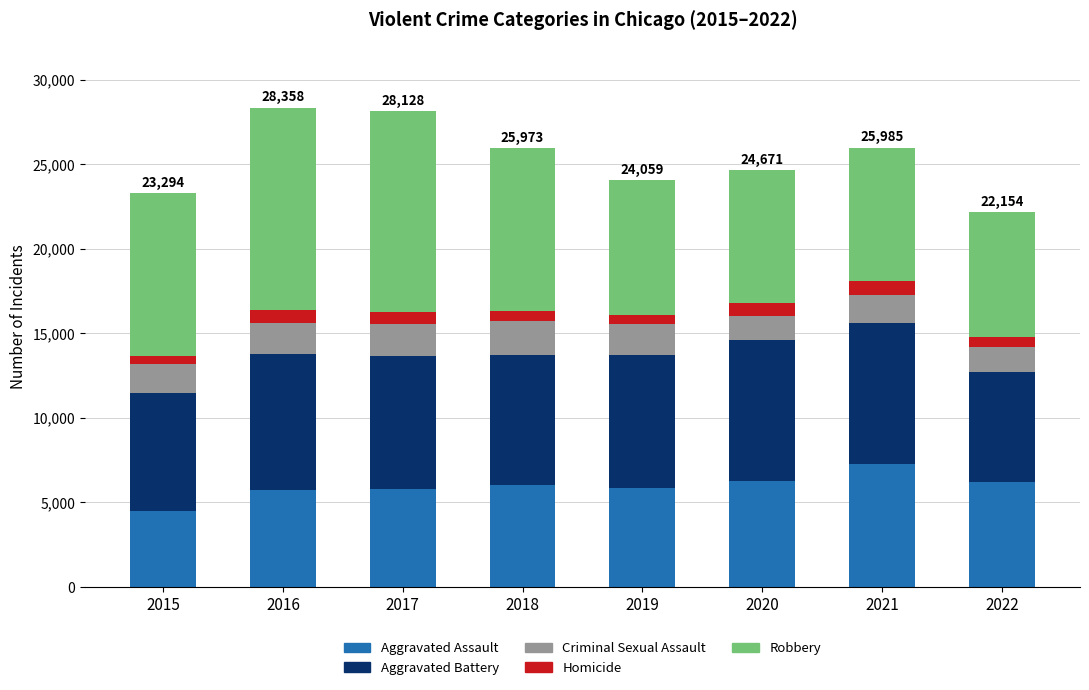

What is the total value across all series at 2022?

22154